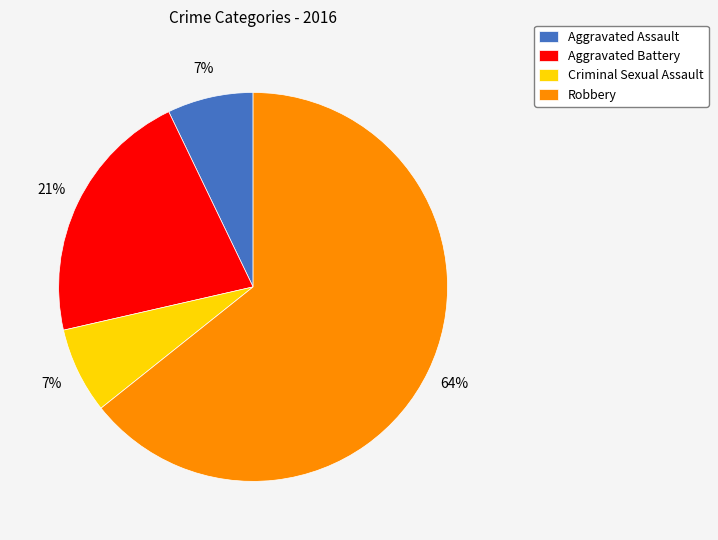

To the nearest percent, what percentage of the pie is Criminal Sexual Assault?

7%